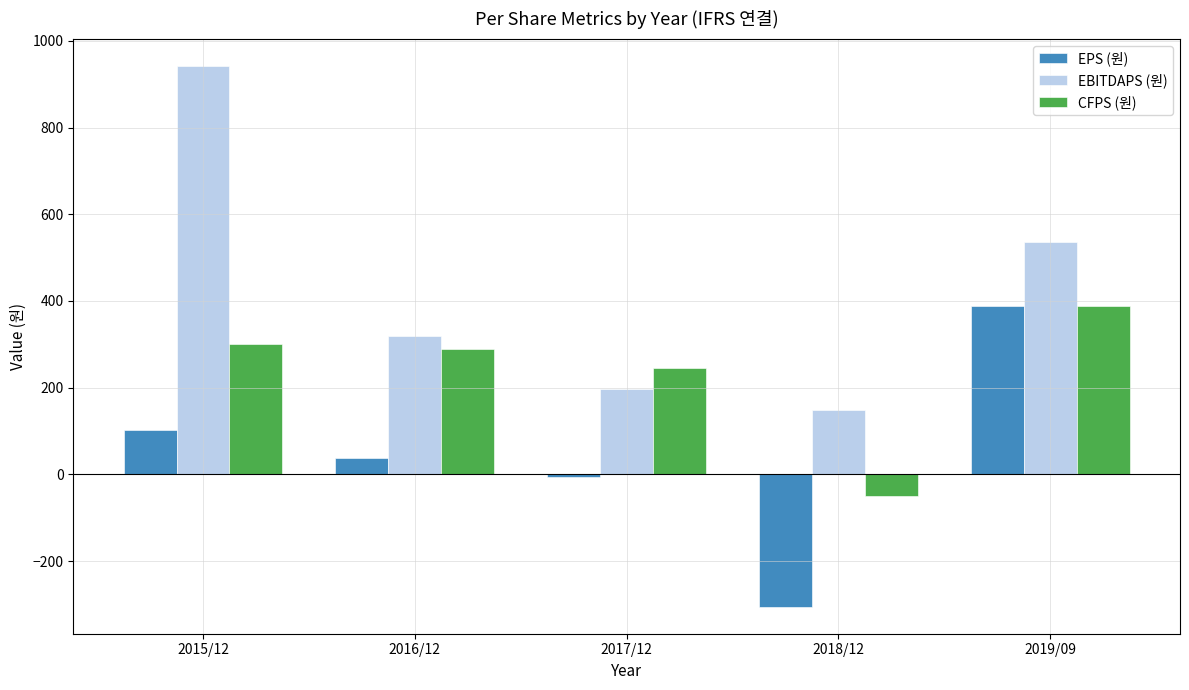

How many positive values does the CFPS (원) series have?

4